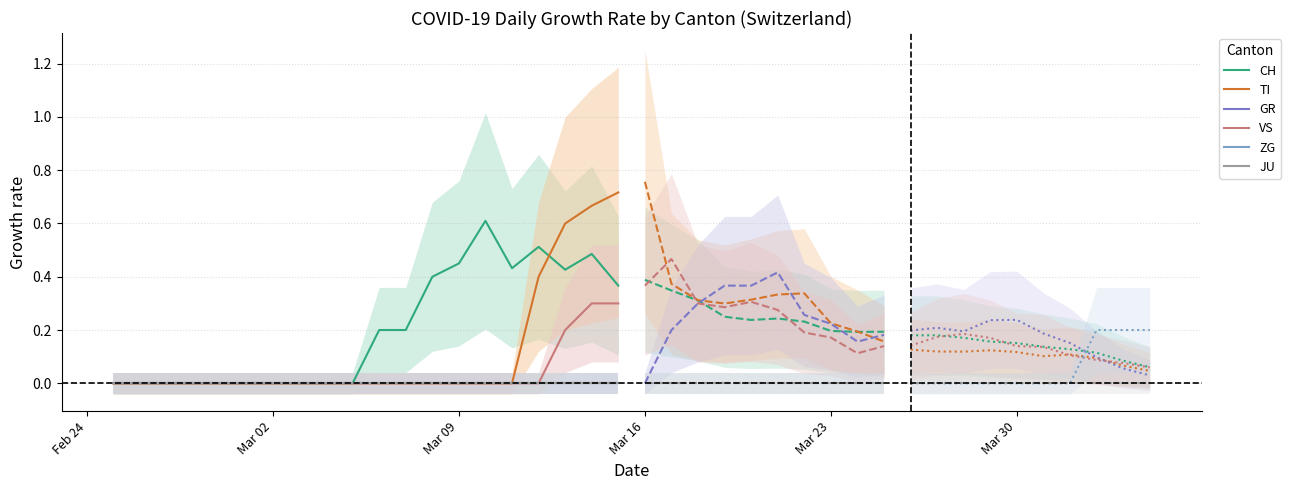

True or false: ZG and CH intersect in this chart.

False